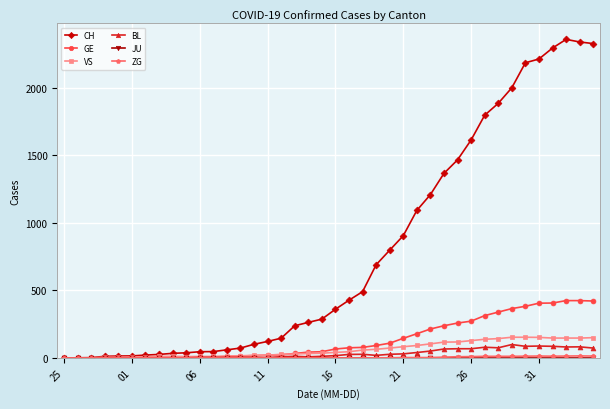

Which series has the largest range (max minus min)?

CH